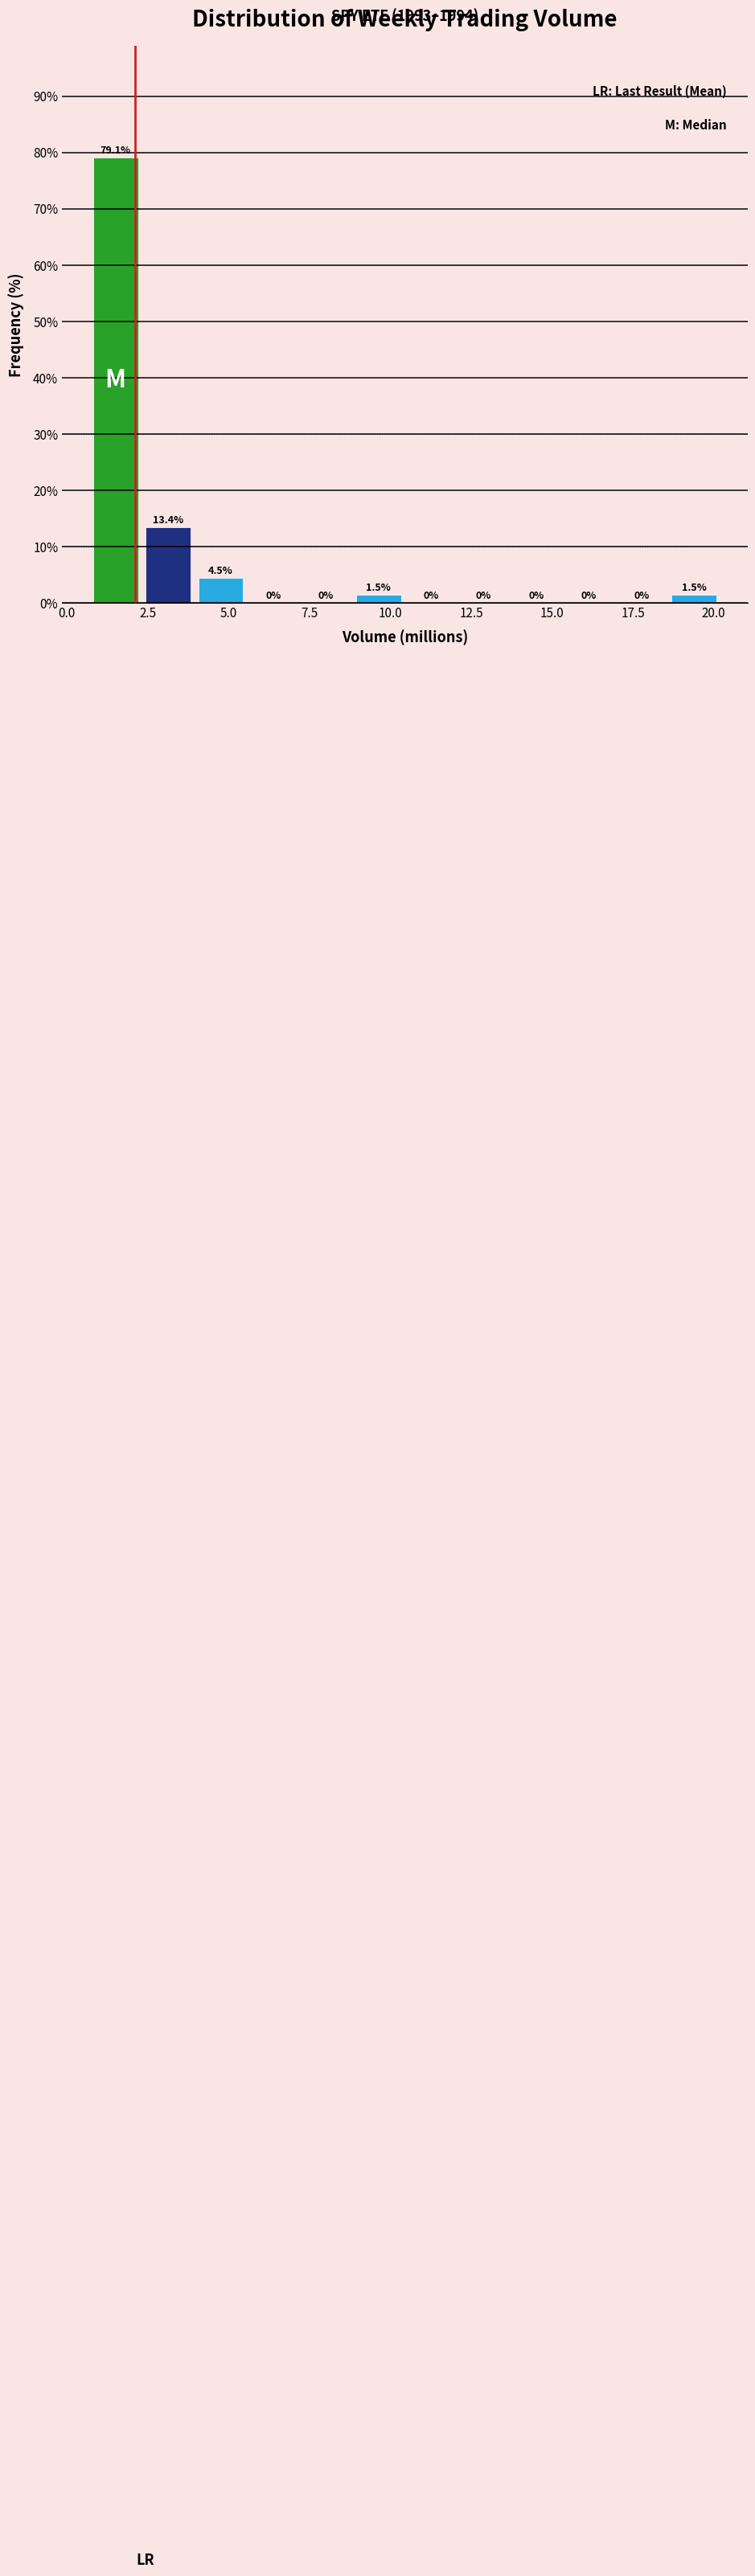

Around what value on the x-axis is the tallest bar? Give the approximate position of its centre, as read against the axis.

1.5